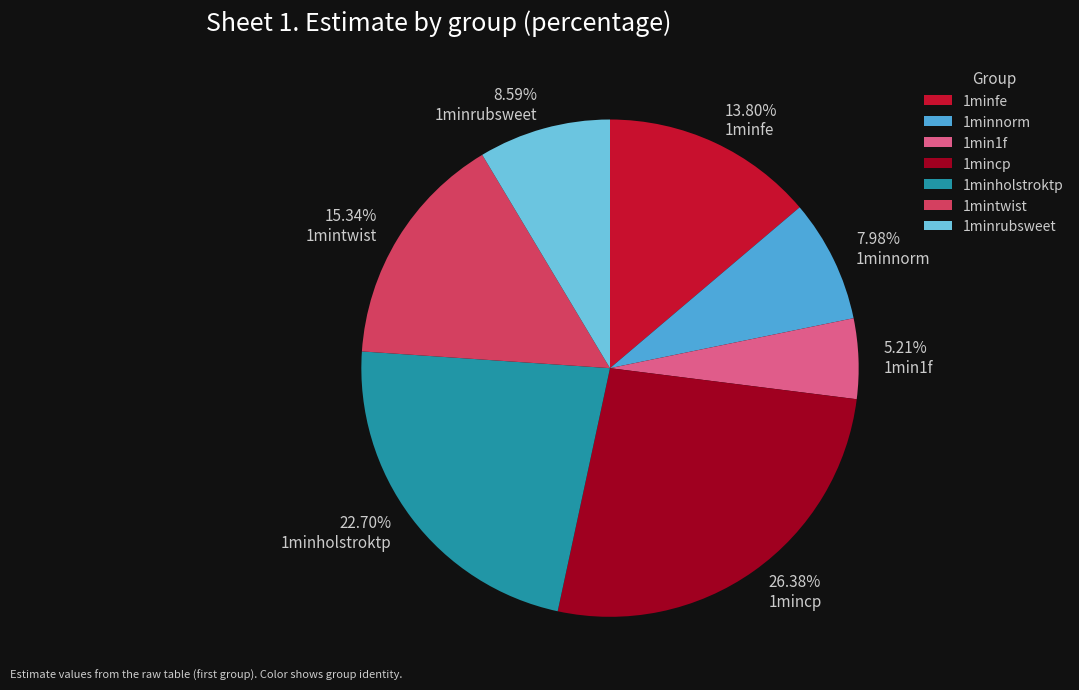

What portion of the pie excludes 1minrubsweet?

91.4%